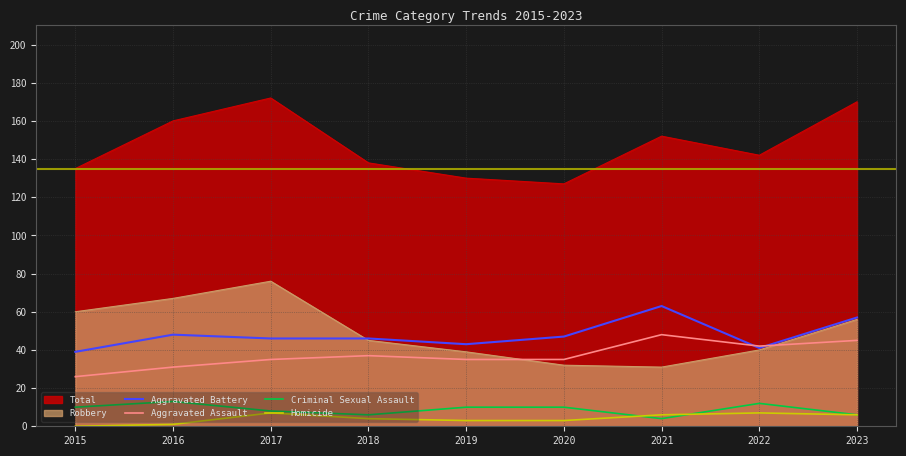

True or false: Criminal Sexual Assault and Aggravated Assault intersect in this chart.

False